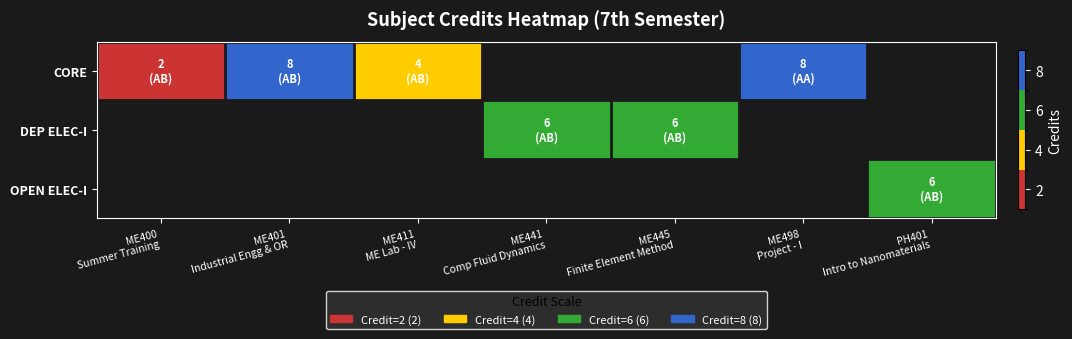

Between ME411 ME Lab - IV and ME498 Project - I, which series saw the biggest shift?

CORE